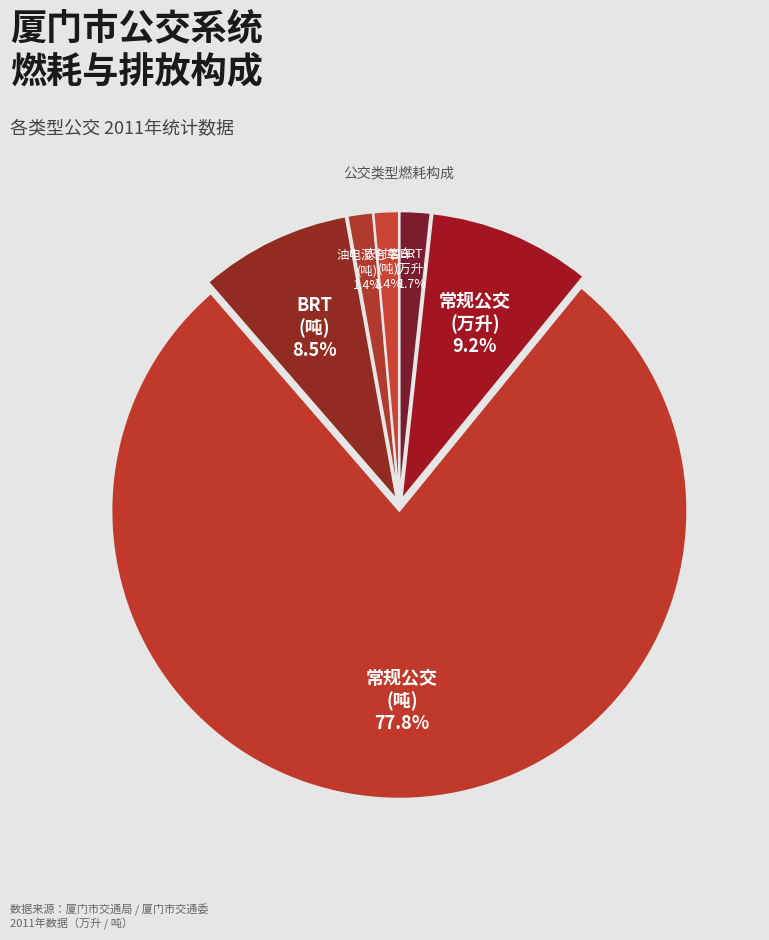

Count the number of slices in the pie.

6